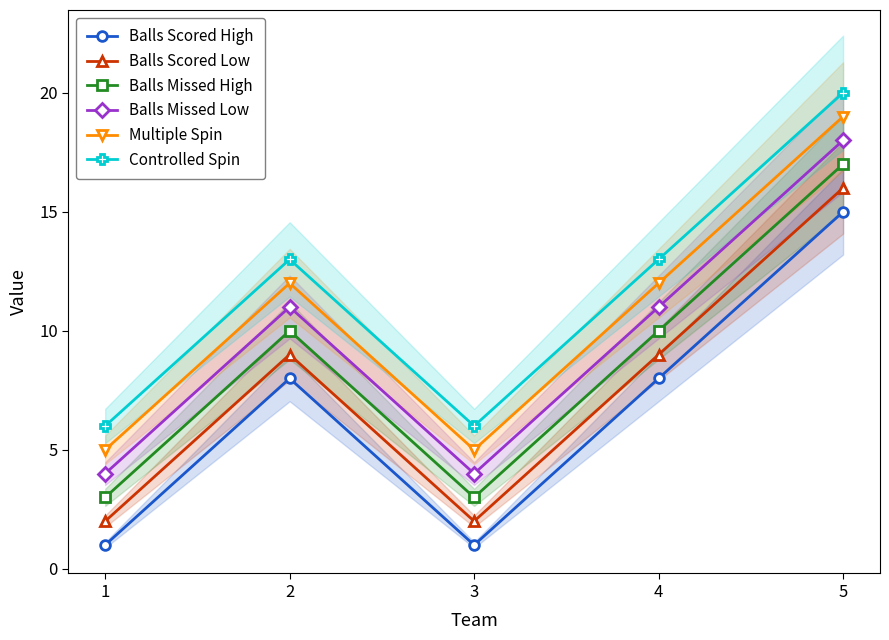

Rank the series at 2 from lowest to highest value.

Balls Scored High, Balls Scored Low, Balls Missed High, Balls Missed Low, Multiple Spin, Controlled Spin